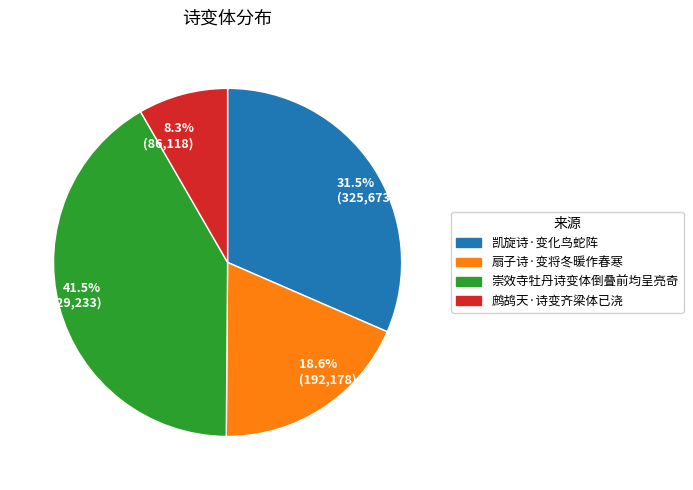

Approximately how many times larger is the value at 扇子诗·变将冬暖作春寒 compared to 崇效寺牡丹诗变体倒叠前均呈亮奇?

0.4